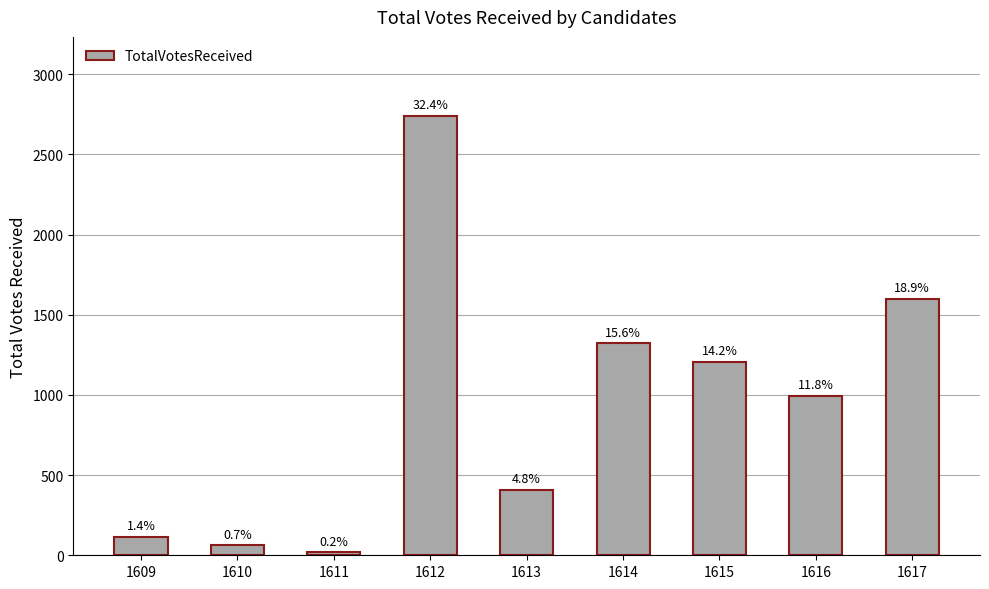

What is the change in value from 1612 to 1615?

-1536